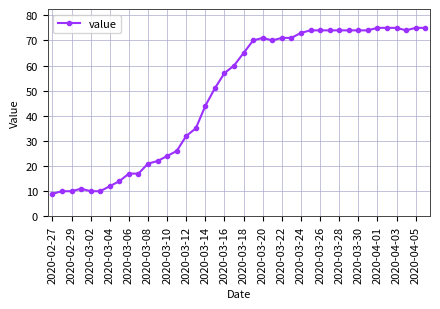

Is this an area chart (filled region under the line)?

No